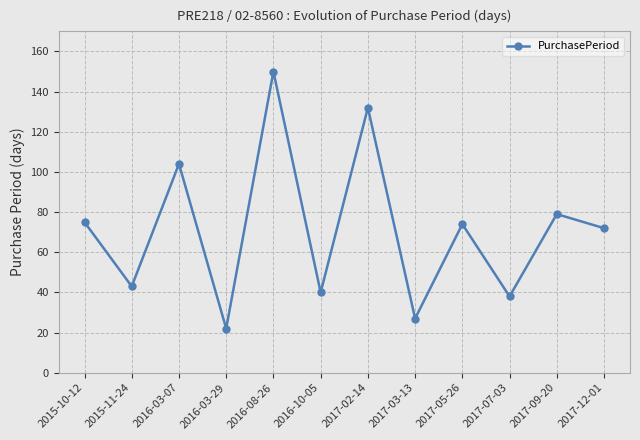

Reading left to right, extract all data points from this chart.

75	43	104	22	150	40	132	27	74	38	79	72